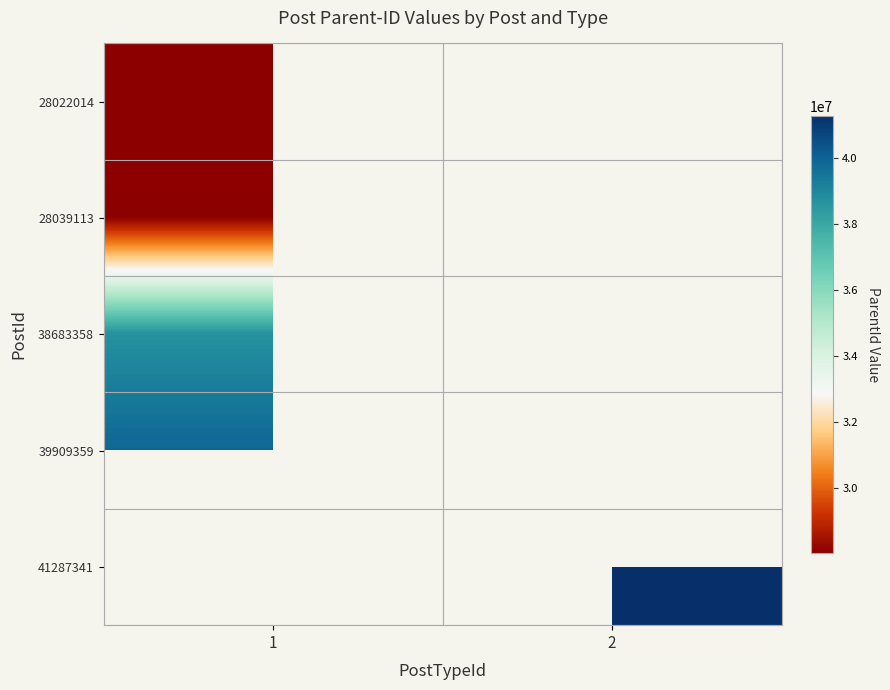

Rank the series by their maximum value, from highest to lowest.

41287341, 39909359, 38683358, 28039113, 28022014